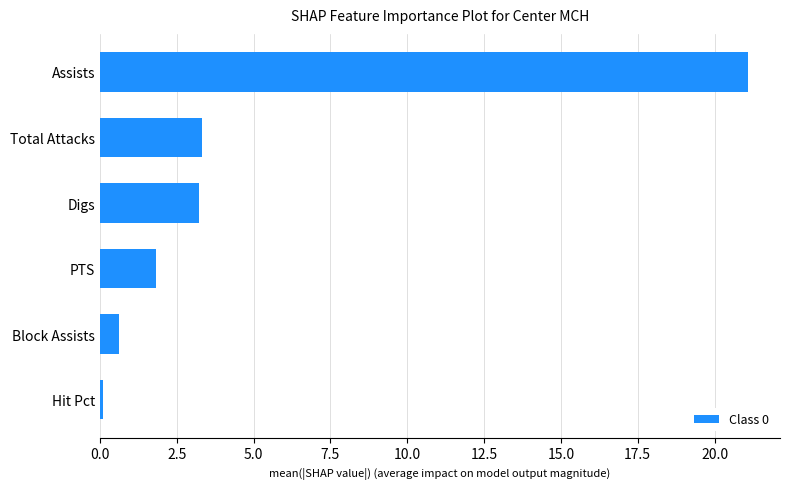

Which label corresponds to the smallest value in the chart?

Hit Pct